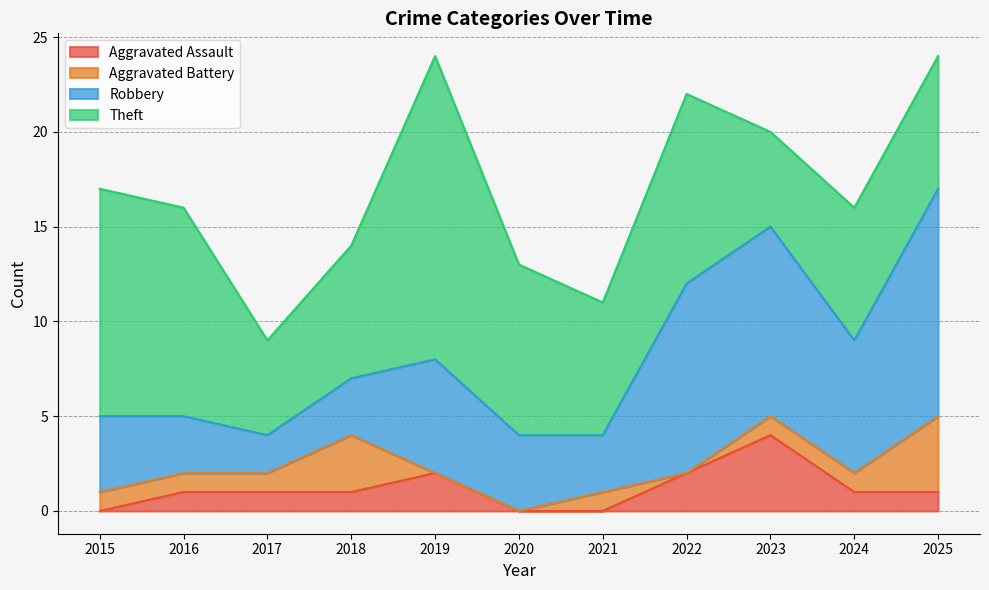

What is the total value across all series at 2020?

13